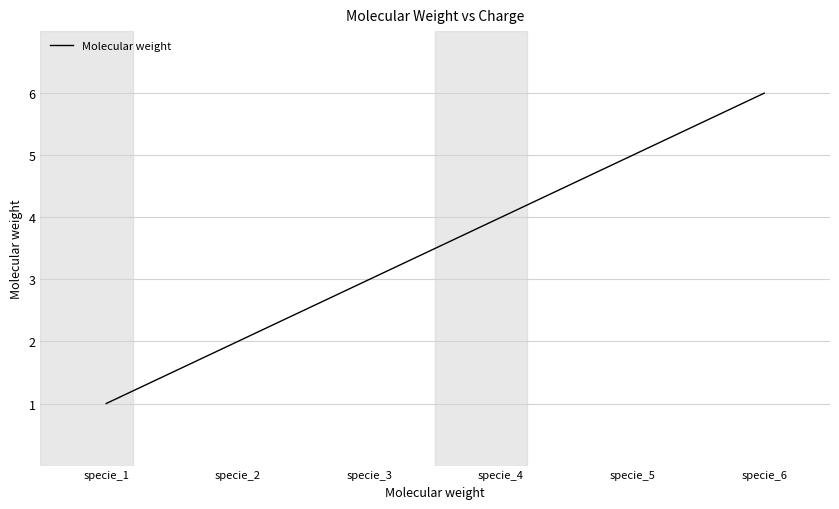

Is it true that the value at specie_3 is 3?

True